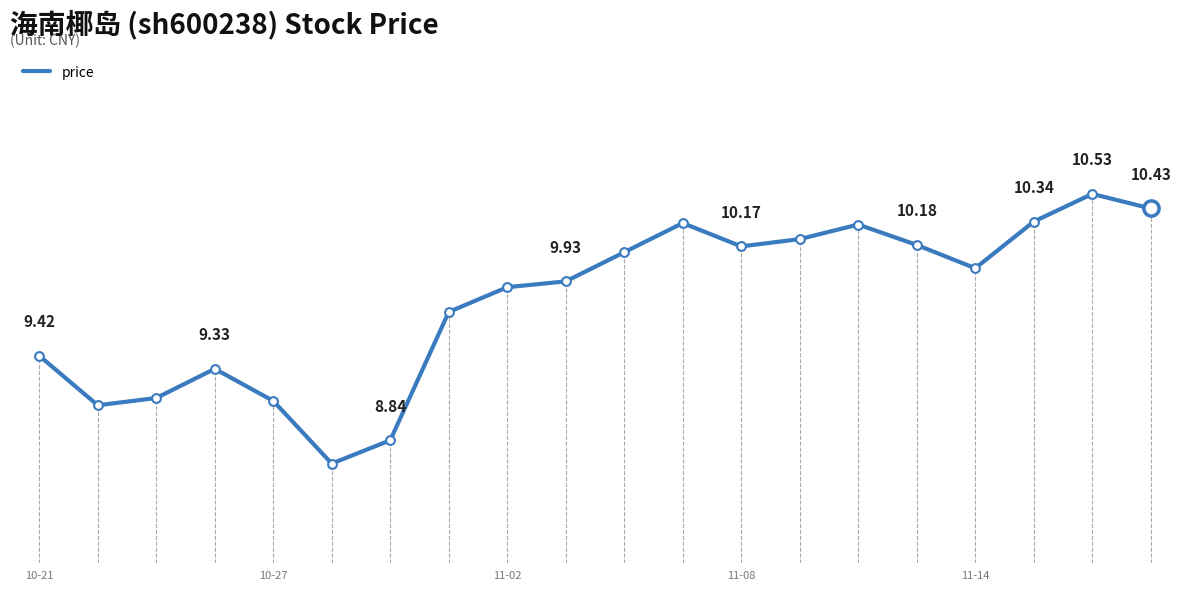

Is this an area chart (filled region under the line)?

No